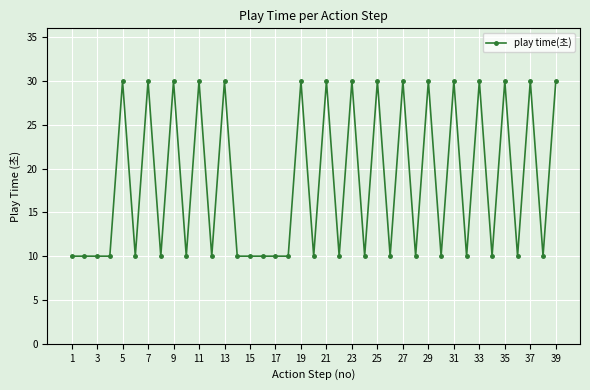

True or false: there are more than 2 points higher than both neighbors.

True